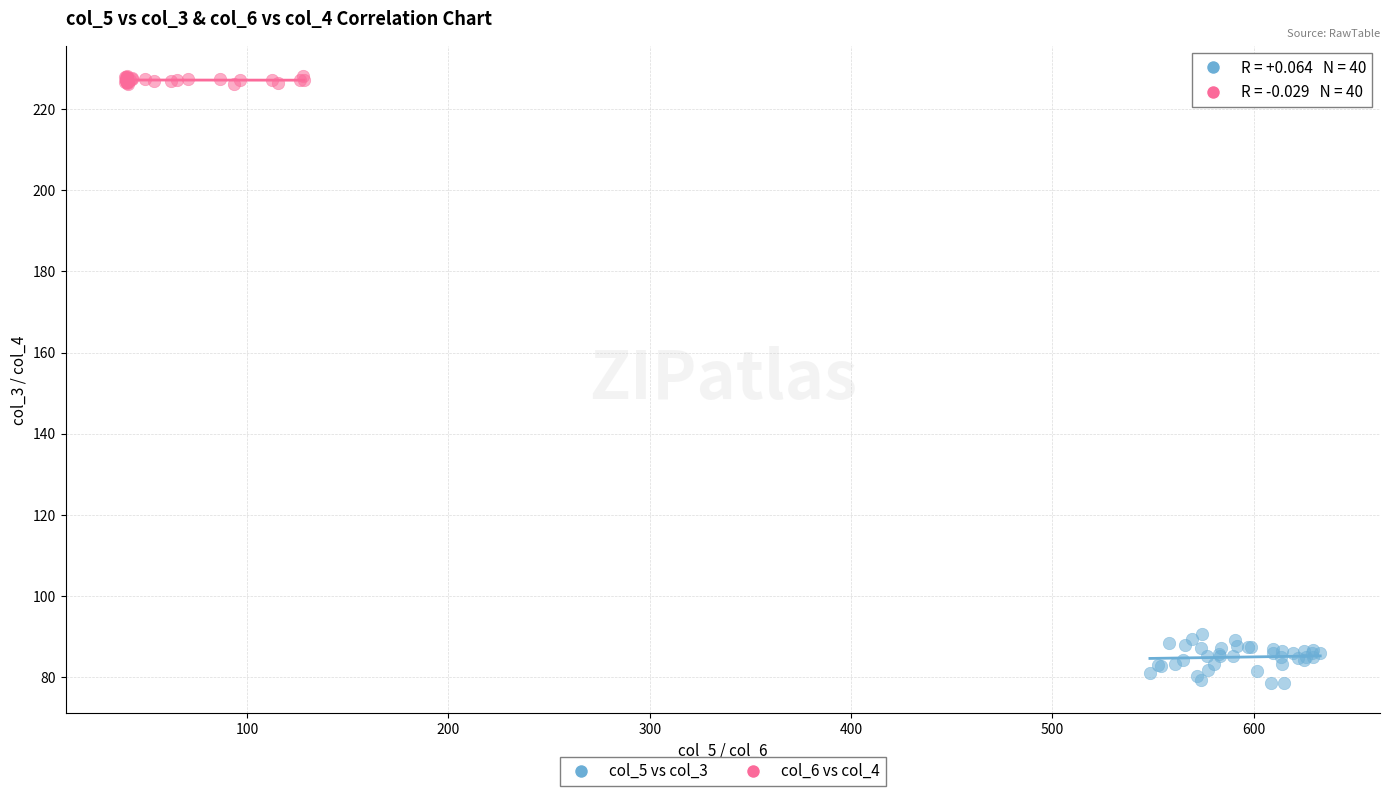

Which series has the widest spread of Y values?

col_5 vs col_3